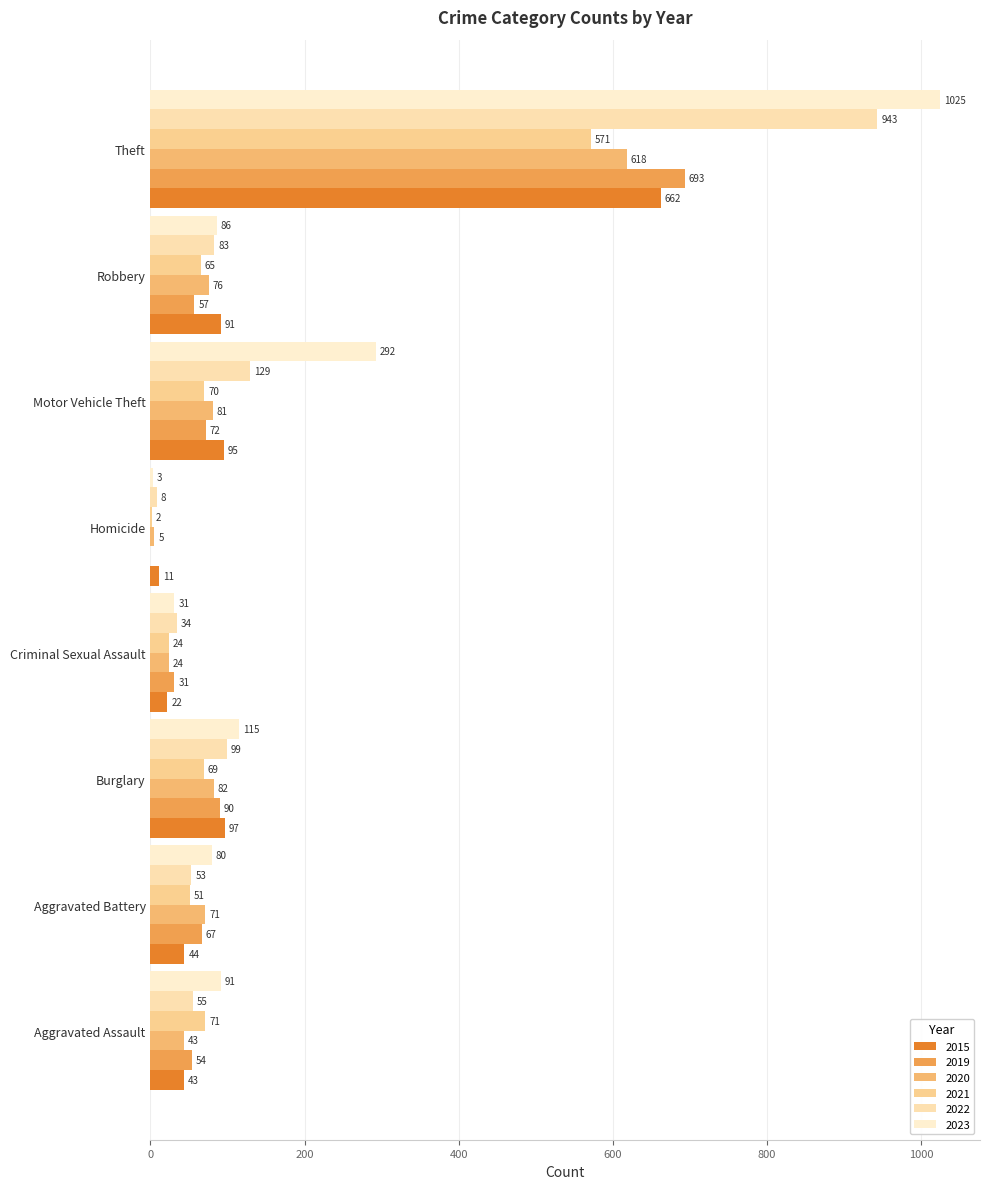

Which series has the largest total across all categories?

2023